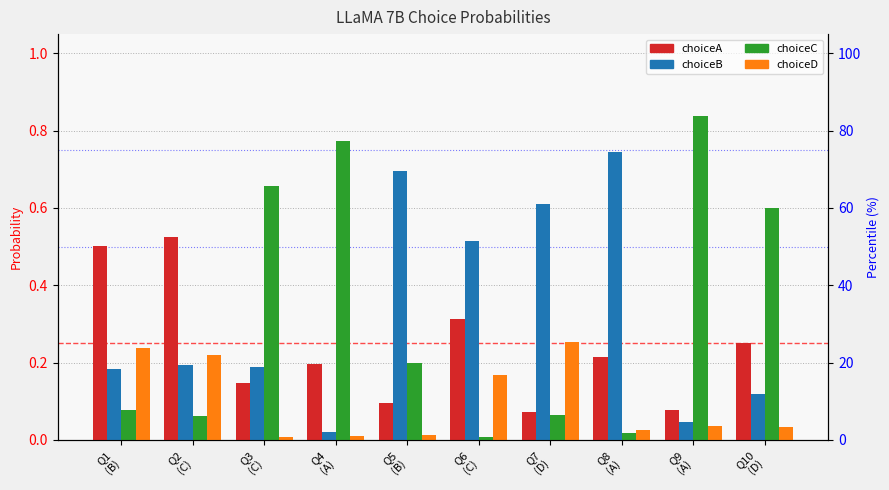

Which series changed the most between Q2
(C) and Q3
(C)?

choiceC